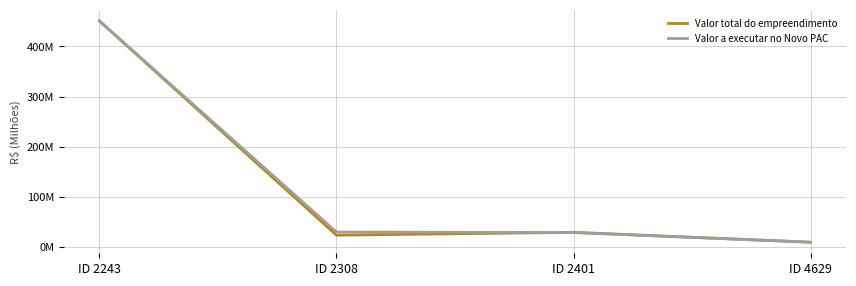

Between ID 2243 and ID 4629, which series saw the biggest shift?

Valor a executar no Novo PAC